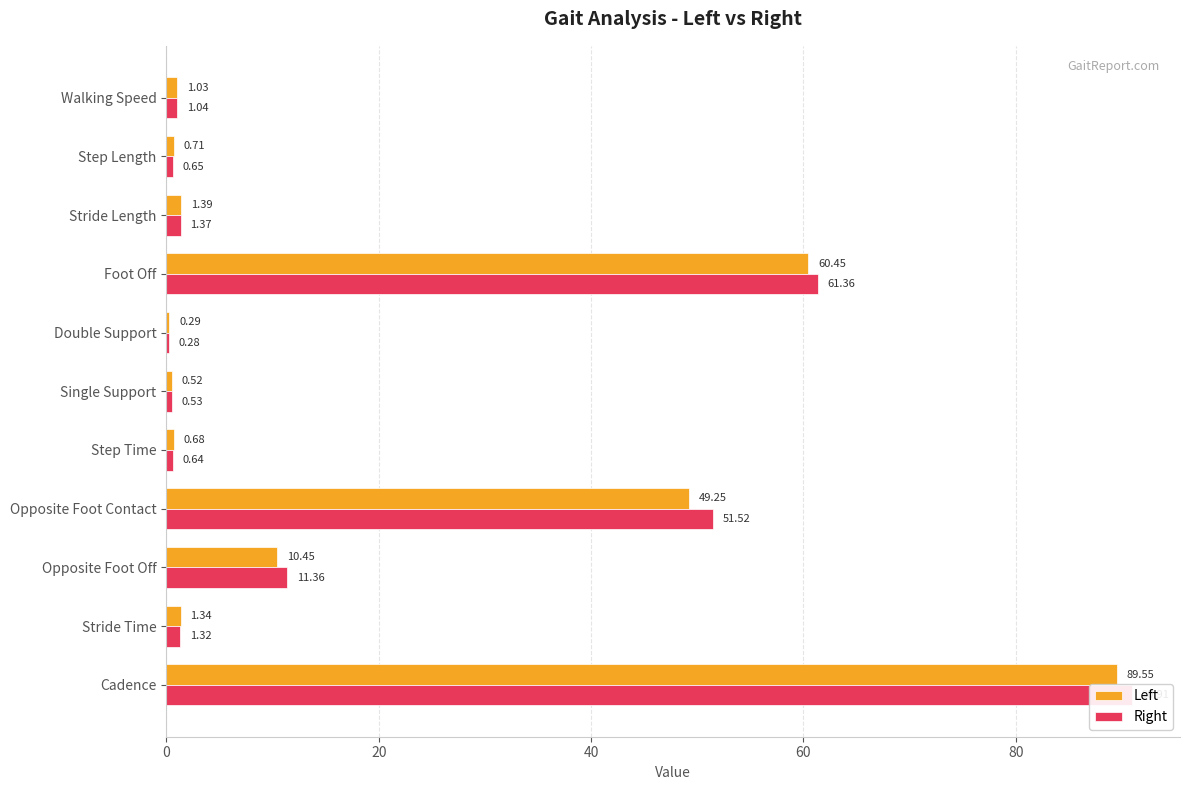

Rank the series by their average value, from lowest to highest.

Left, Right